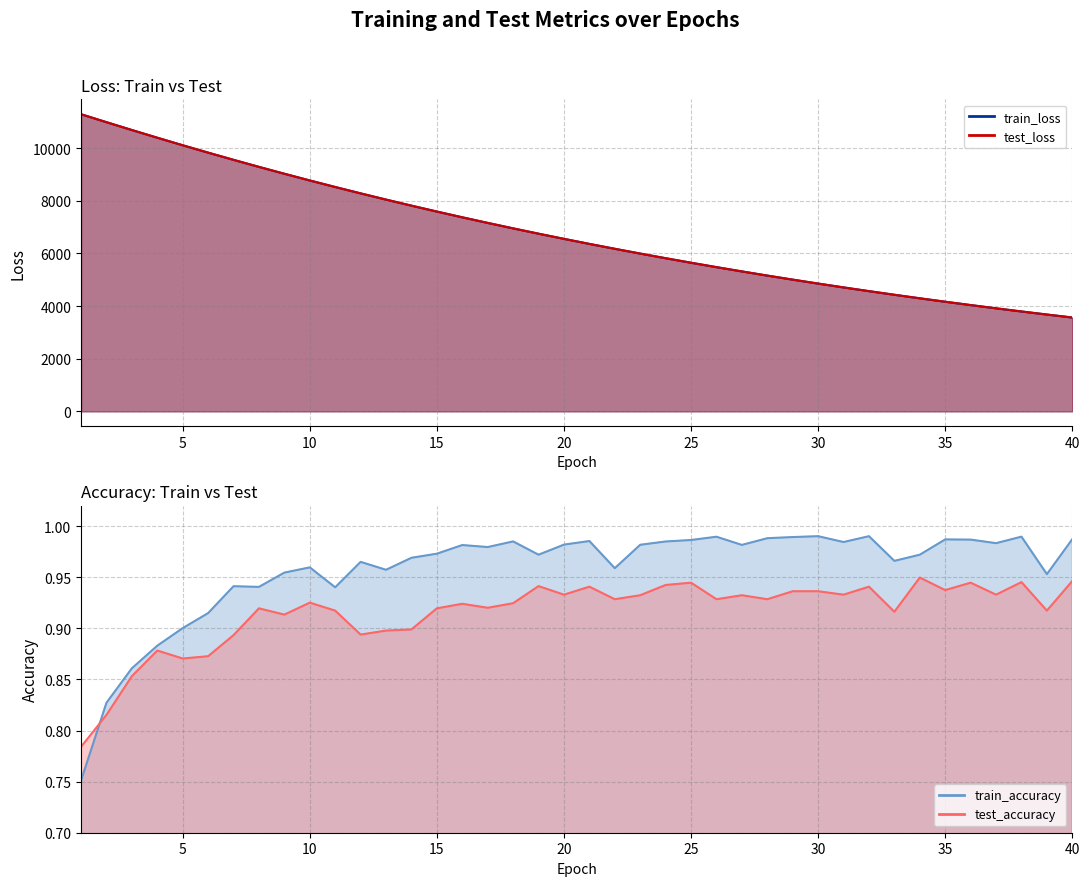

Between 26 and 32, which series saw the biggest shift?

test_loss